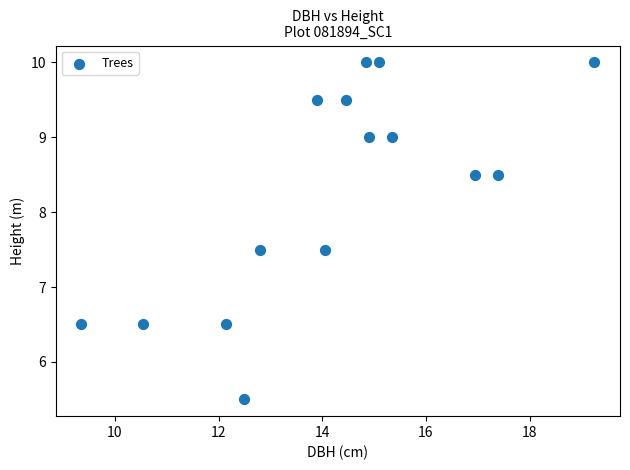

What is the range of Y values (max minus min)?

4.5